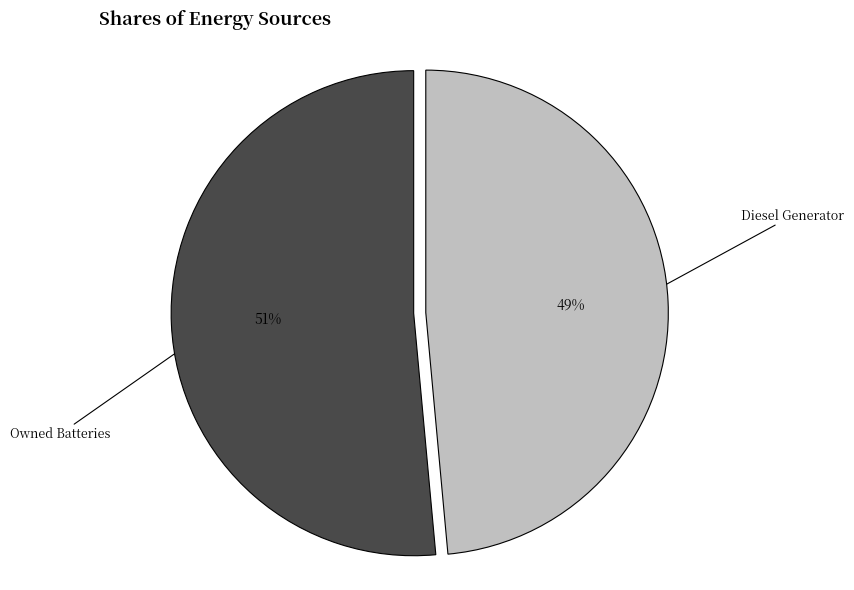

Does any single category account for the majority?

Yes